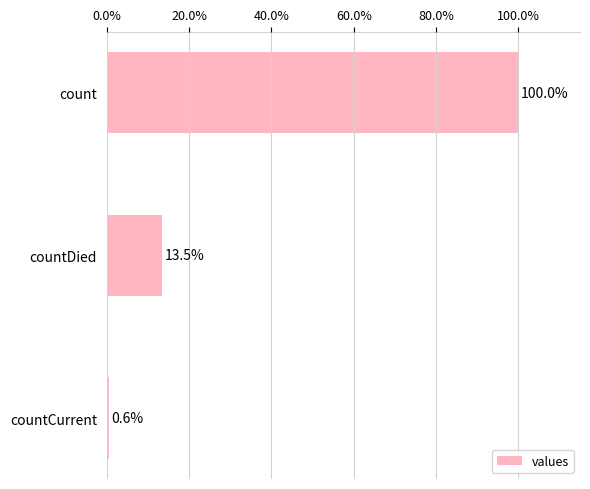

Is it true that the value at countCurrent is 0.6?

True